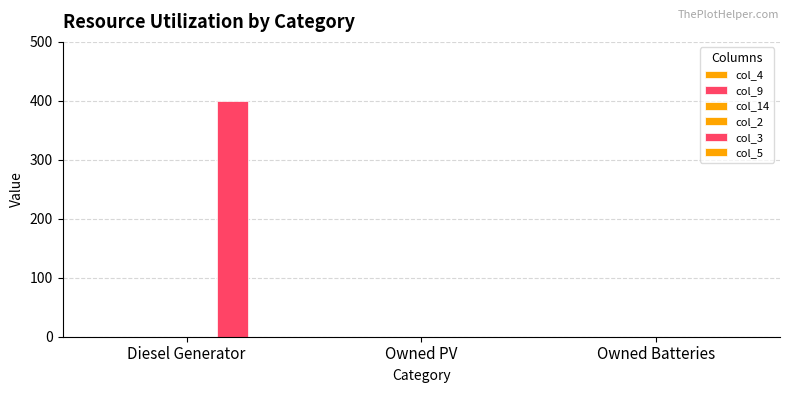

How many distinct data groups are displayed?

1